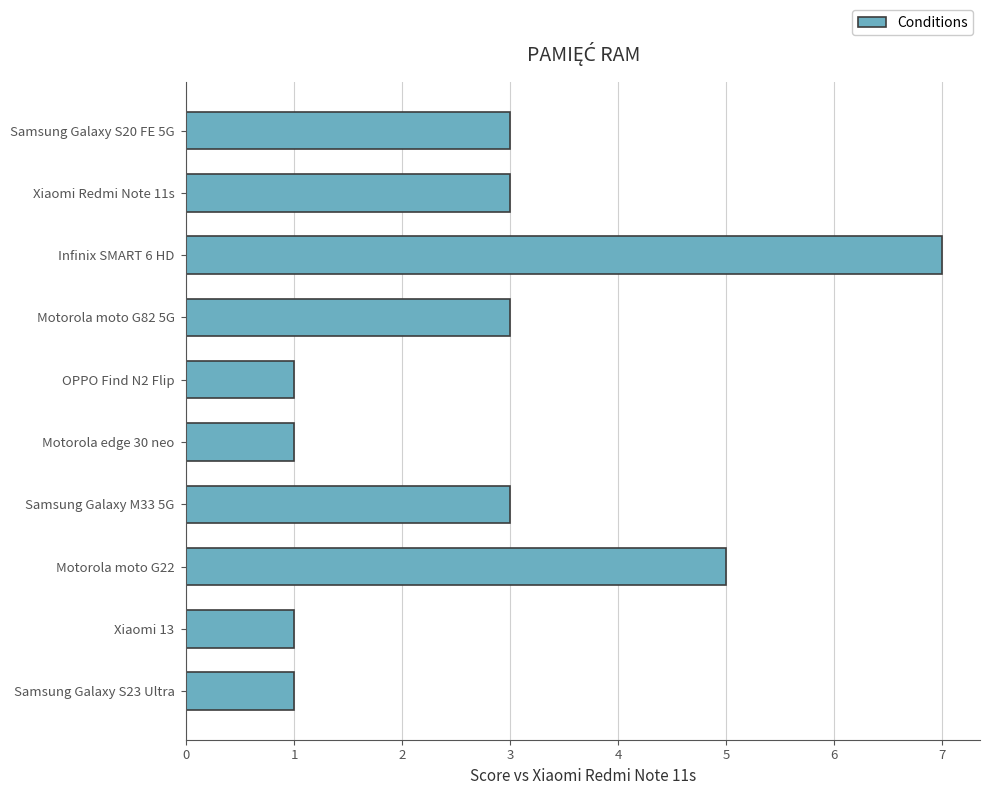

The value at Samsung Galaxy S20 FE 5G is 4. True or false?

False